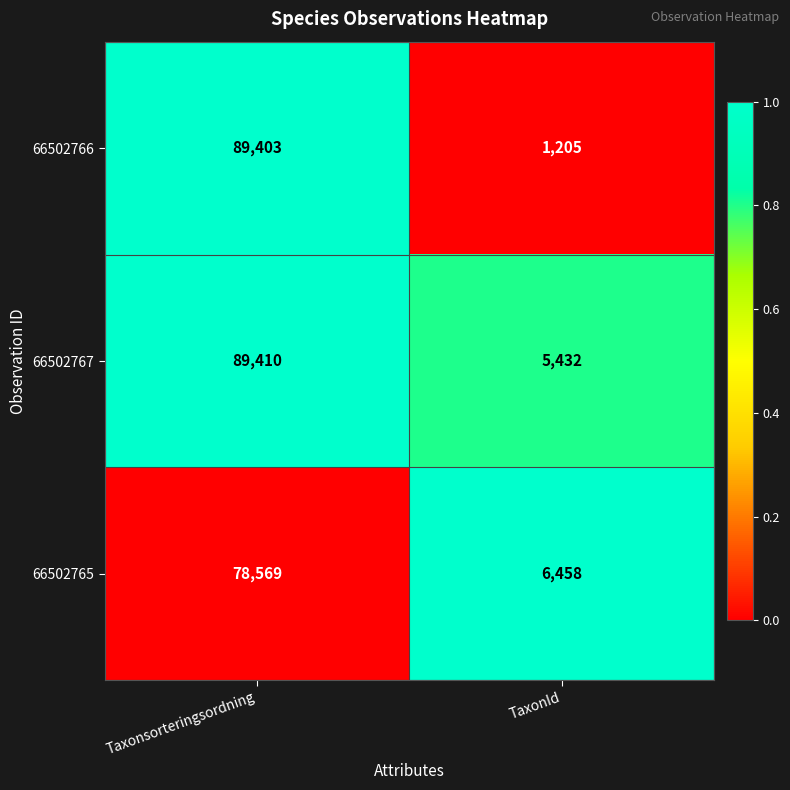

Reading right to left, list all the values displayed in this chart.

66502766: 1205	89403
66502767: 5432	89410
66502765: 6458	78569